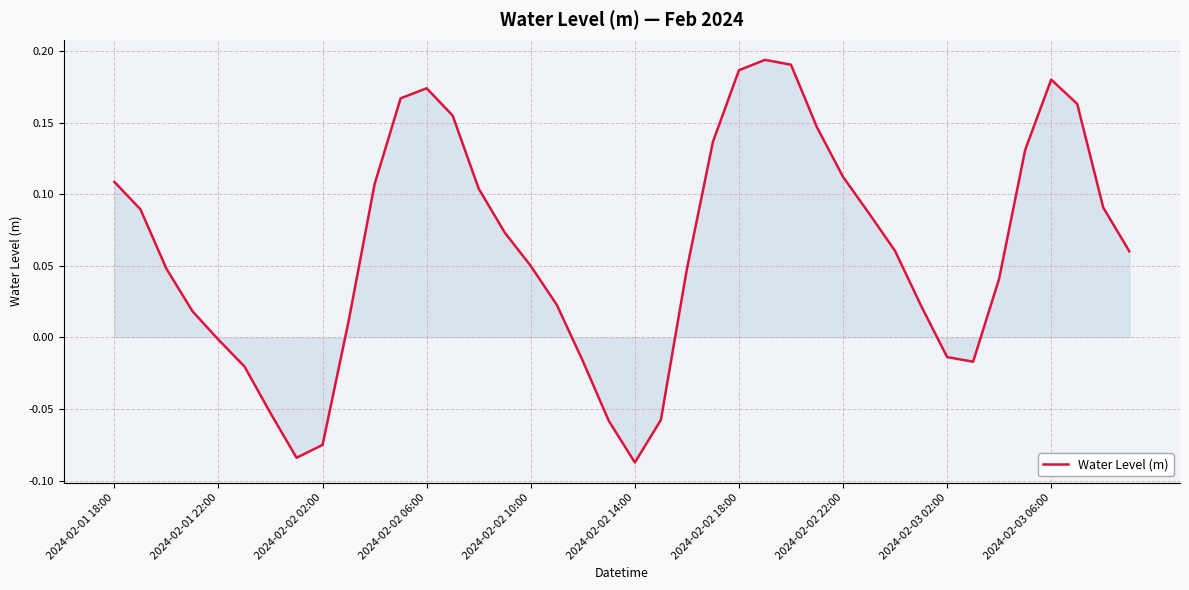

What is the difference between the maximum and minimum values?

0.3